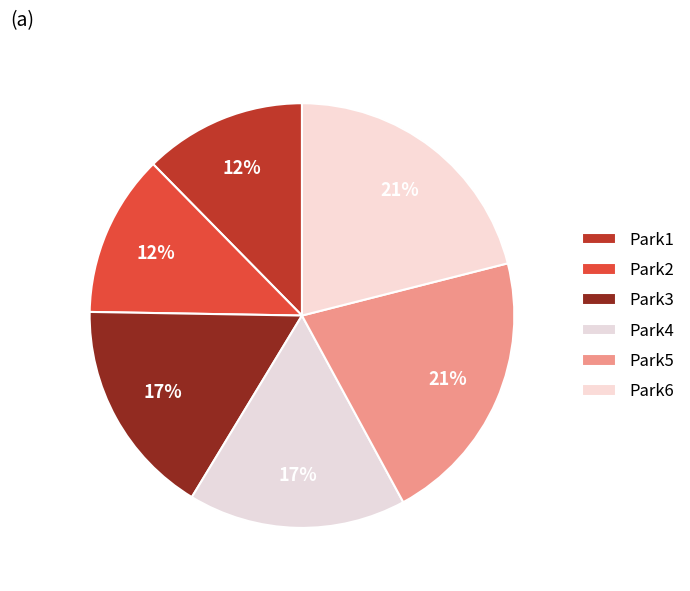

To the nearest percent, what is the difference between the largest and smallest slice percentages?

9%